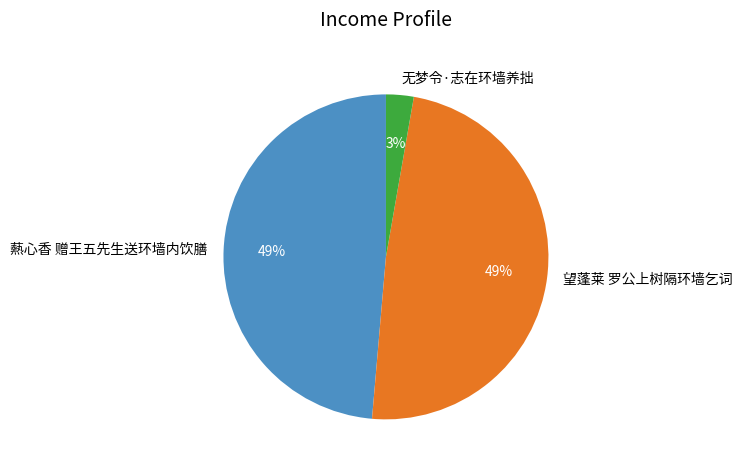

To the nearest percent, what is the difference between the 望蓬莱 罗公上树隔环墙乞词 and 无梦令·志在环墙养拙 slice percentages?

46%